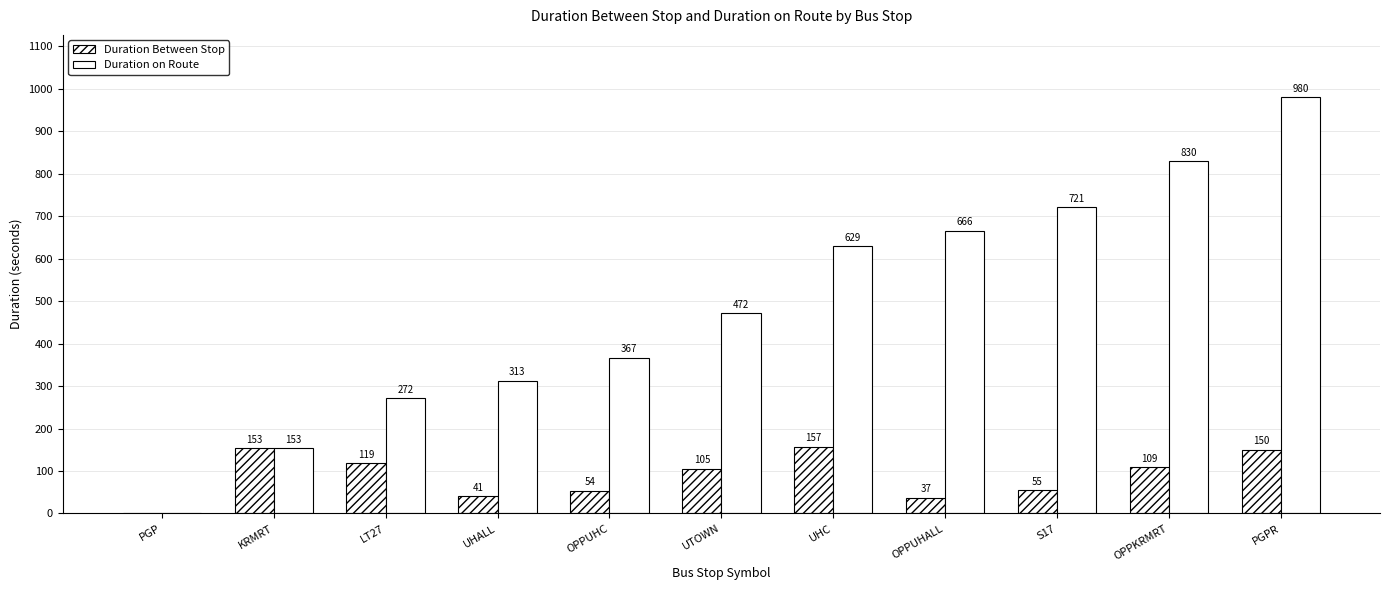

How many positive values does the Duration on Route series have?

10